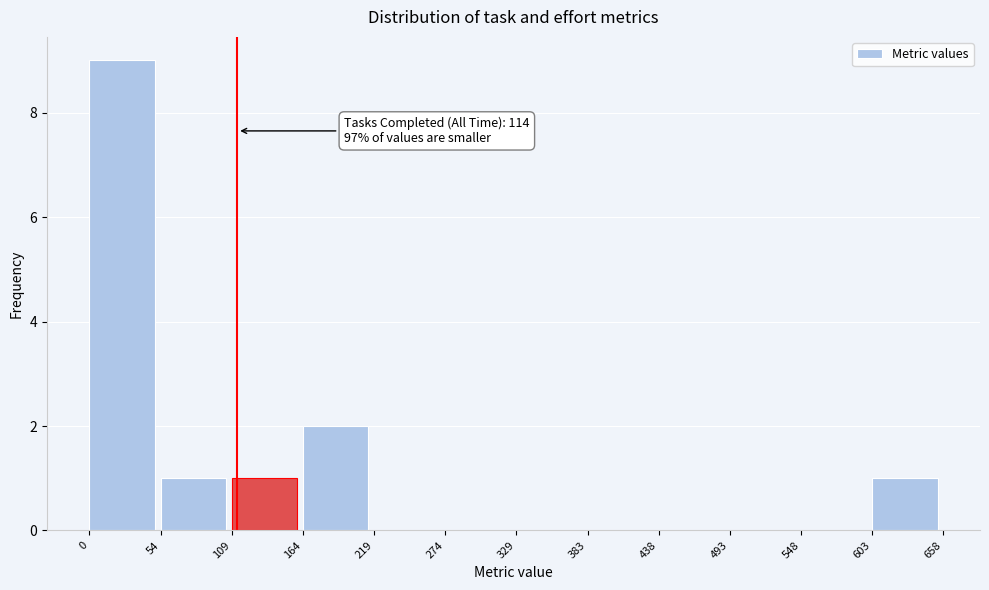

Which range on the x-axis has the tallest bar?

0 to 54